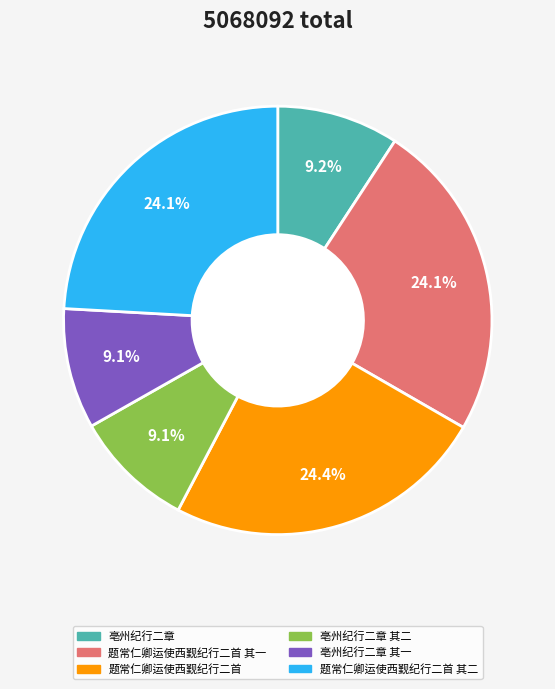

To the nearest percent, what is the difference between the largest and smallest slice percentages?

15%